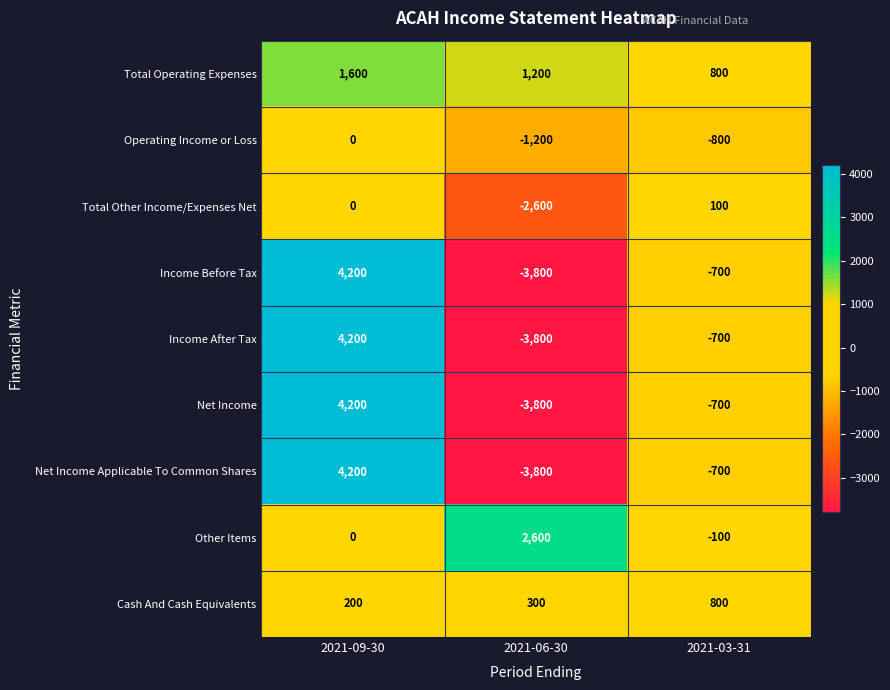

Count the number of categories in the chart.

3